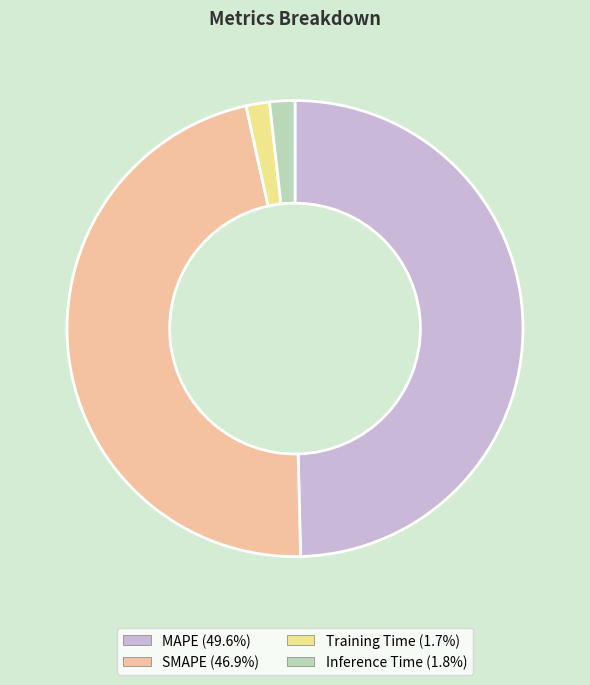

Between MAPE and Training Time, which is larger?

MAPE